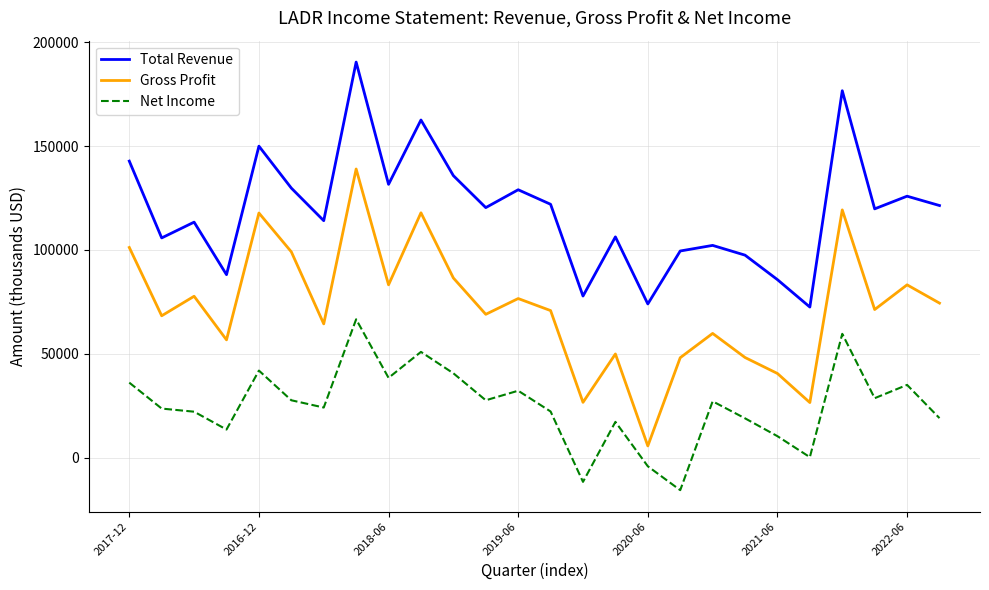

What is the maximum value shown in the chart?

190500